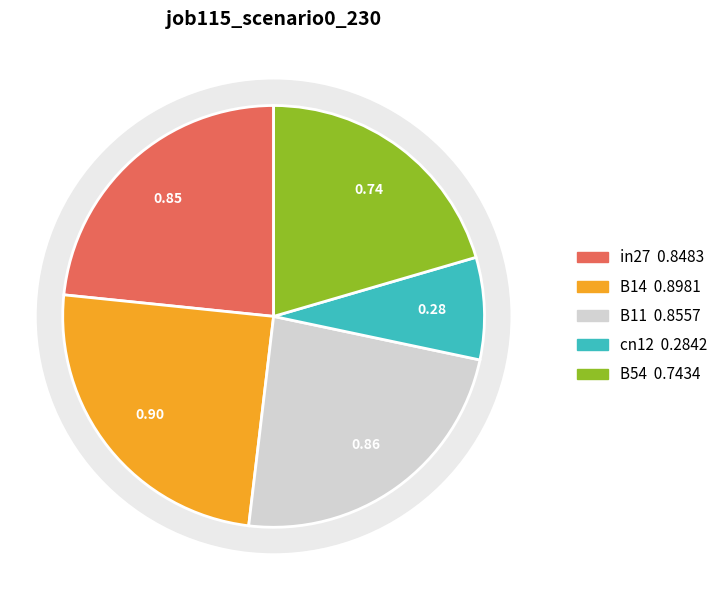

Is it true that B11 is 29% of the pie?

False